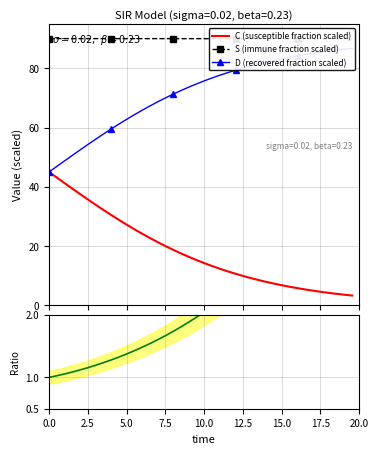

Count the number of data series in this chart.

4